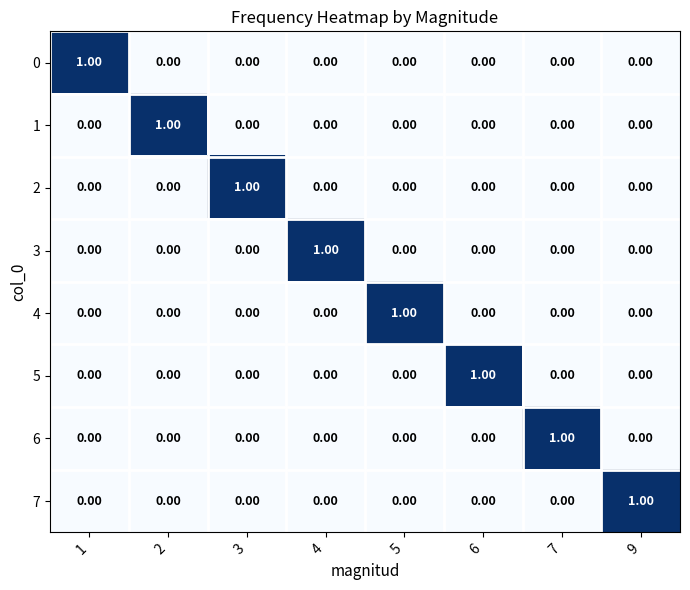

At how many categories does at least one series exceed 0?

8